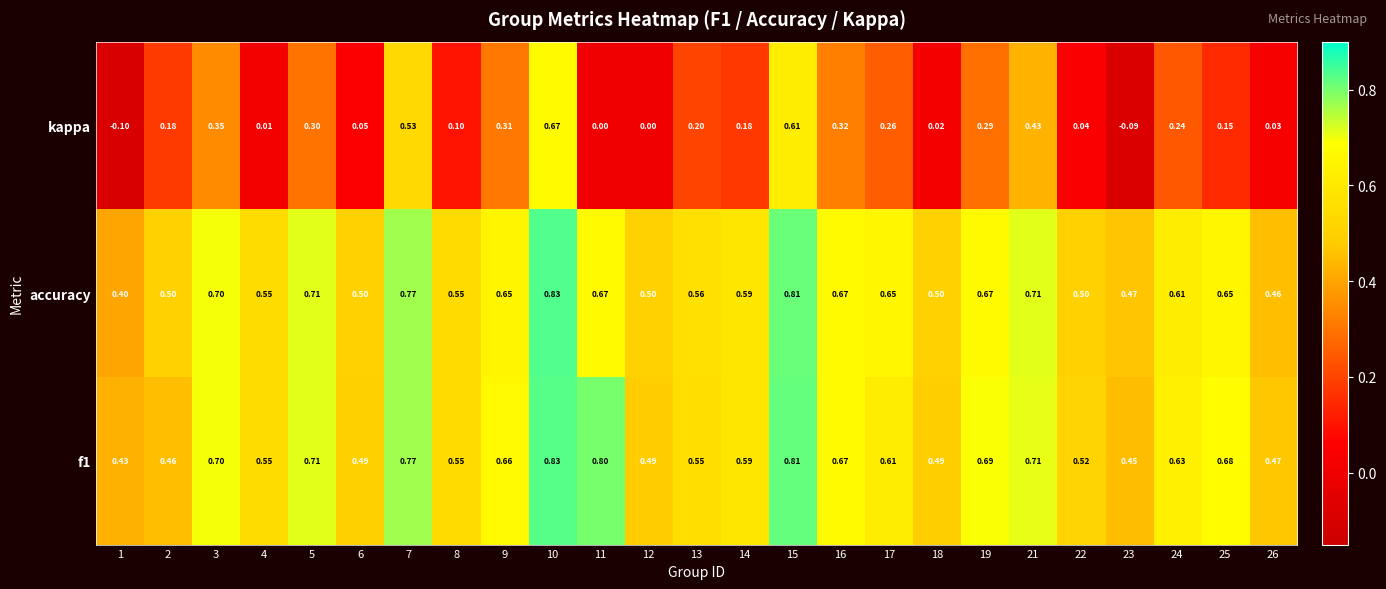

Between 10 and 12, which series saw the biggest shift?

kappa